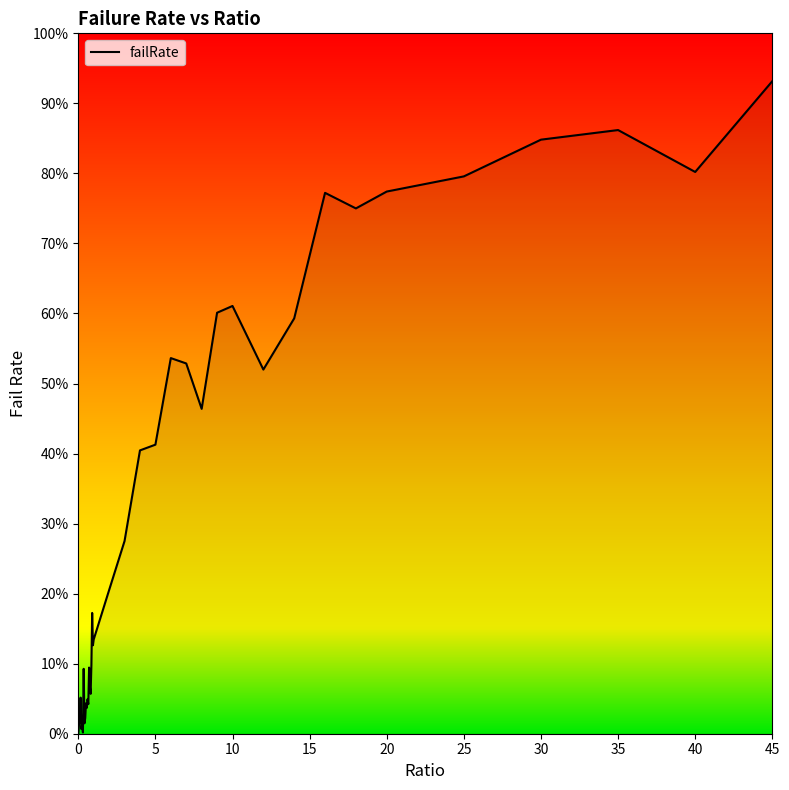

Does the chart have visible grid lines?

No